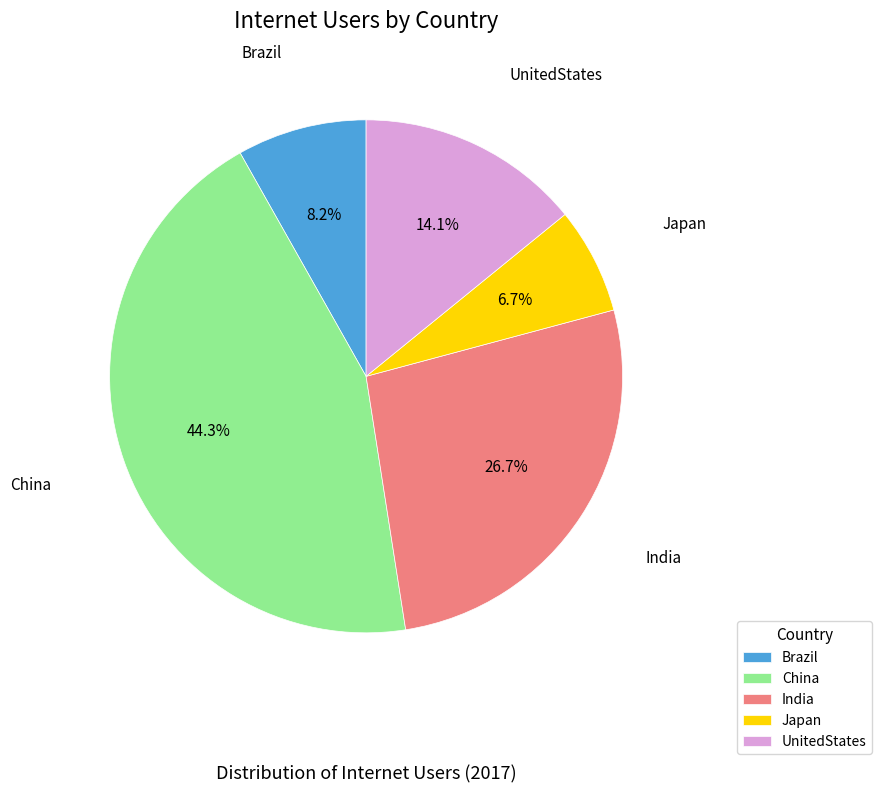

Which slice is the largest?

China